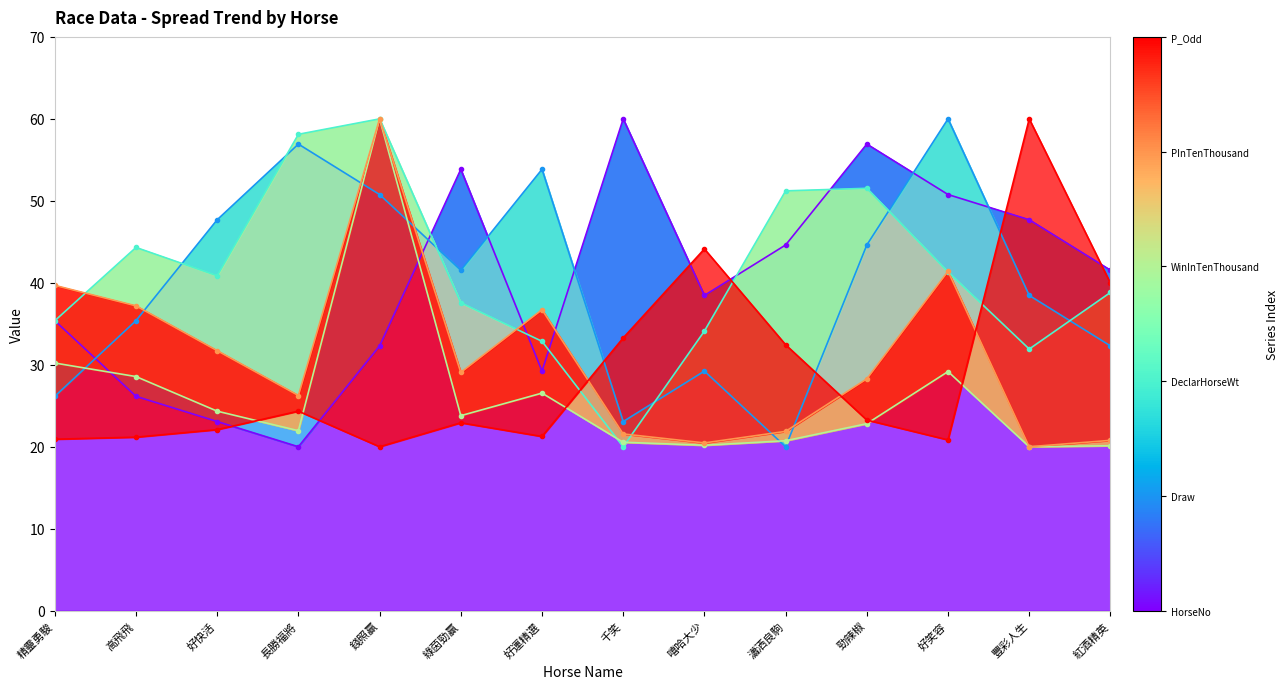

Where is WinInTenThousand nearest to the value 40?

精靈勇駿